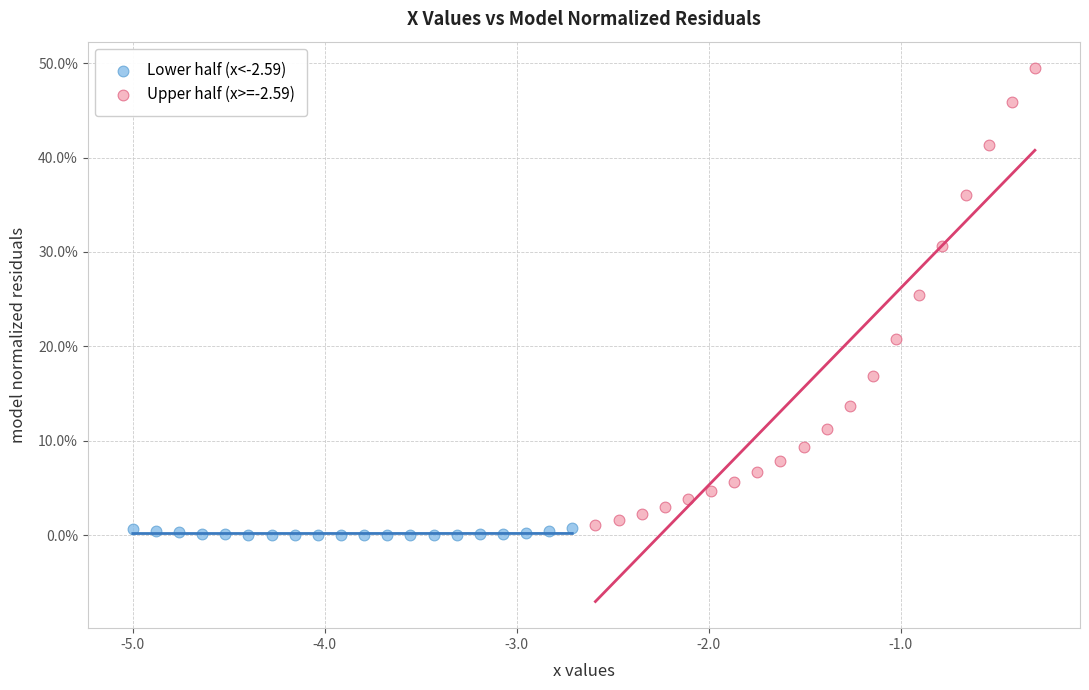

Which series contains the lowest Y value?

Lower half (x<-2.59)